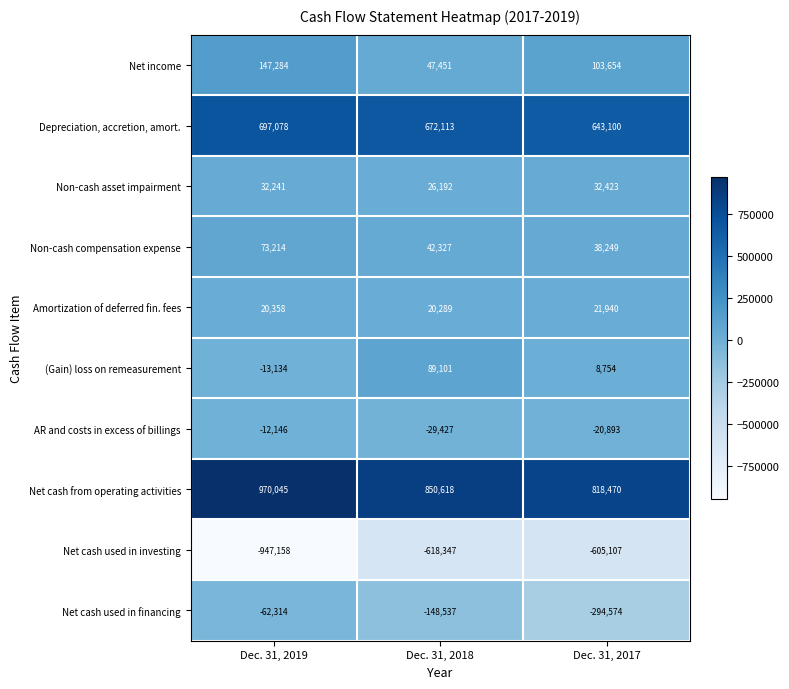

Which category has the lowest value across all series?

Dec. 31, 2019